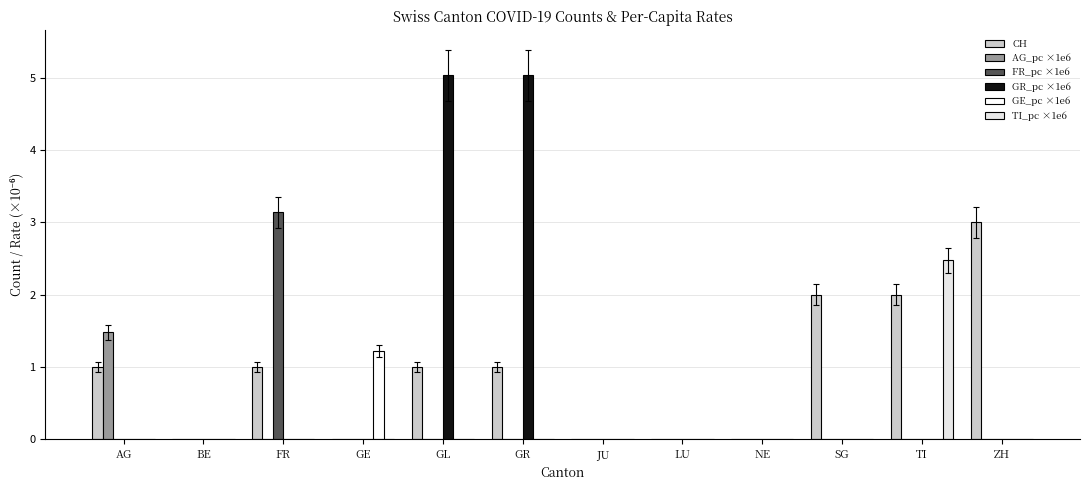

Reading left to right, what are all the values shown in this chart?

CH: 1.0	0.0	1.0	0.0	1.0	1.0	0.0	0.0	0.0	2.0	2.0	3.0
AG_pc ×1e6: 1.5	0.0	0.0	0.0	0.0	0.0	0.0	0.0	0.0	0.0	0.0	0.0
FR_pc ×1e6: 0.0	0.0	3.1	0.0	0.0	0.0	0.0	0.0	0.0	0.0	0.0	0.0
GR_pc ×1e6: 0.0	0.0	0.0	0.0	5.0	5.0	0.0	0.0	0.0	0.0	0.0	0.0
GE_pc ×1e6: 0.0	0.0	0.0	1.2	0.0	0.0	0.0	0.0	0.0	0.0	0.0	0.0
TI_pc ×1e6: 0.0	0.0	0.0	0.0	0.0	0.0	0.0	0.0	0.0	0.0	2.5	0.0